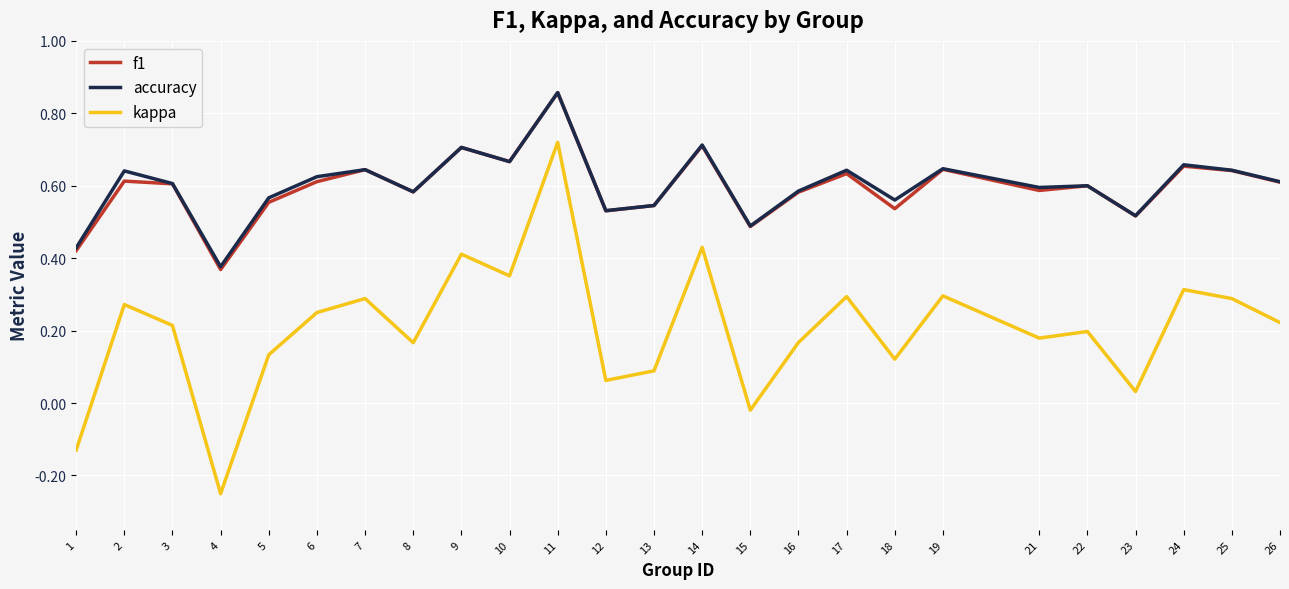

True or false: f1 and kappa cross at least once.

False